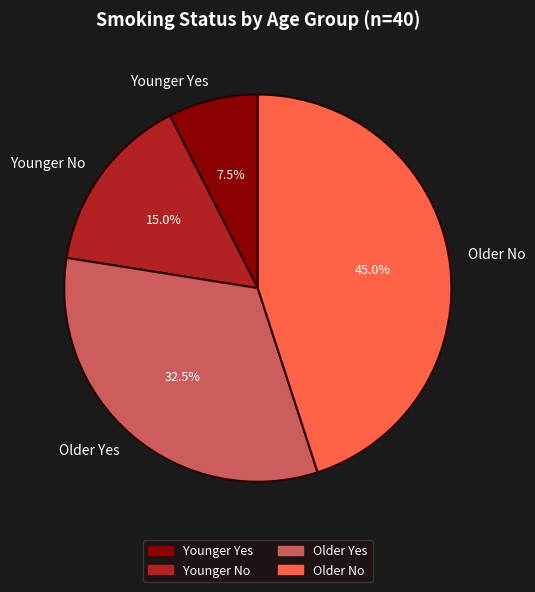

Approximately how many times larger is the value at Younger No compared to Younger Yes?

2.0